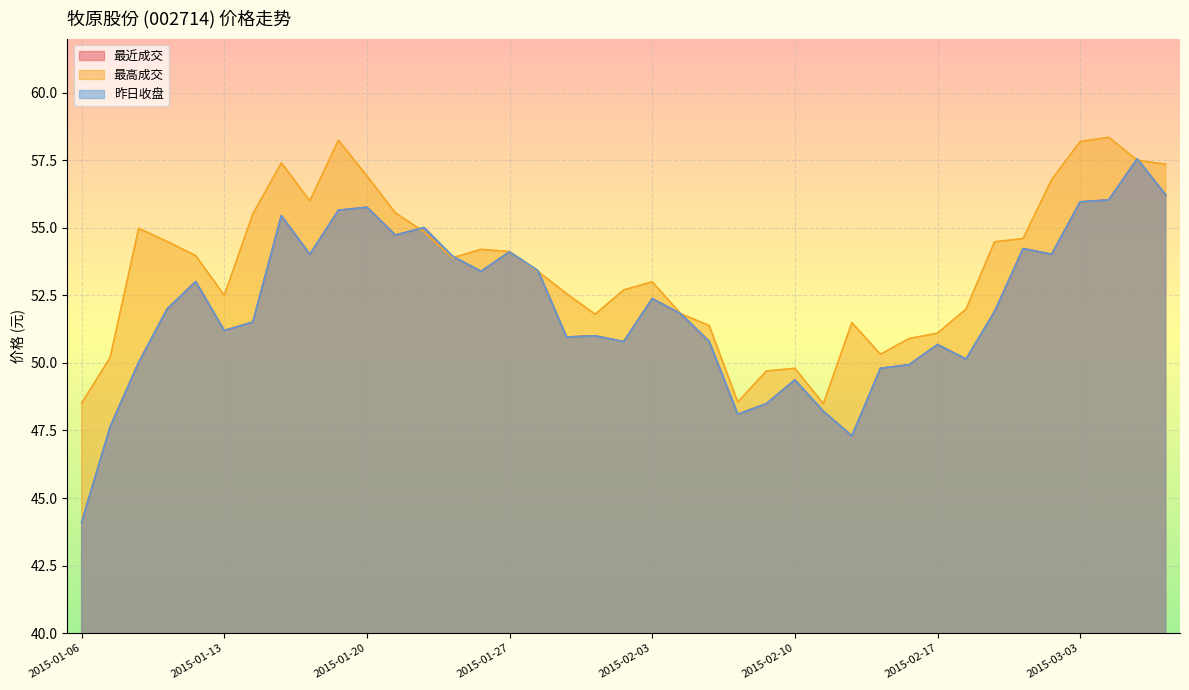

What is the difference between the 最高成交 values at 2015-01-26 and 2015-03-02?

2.6